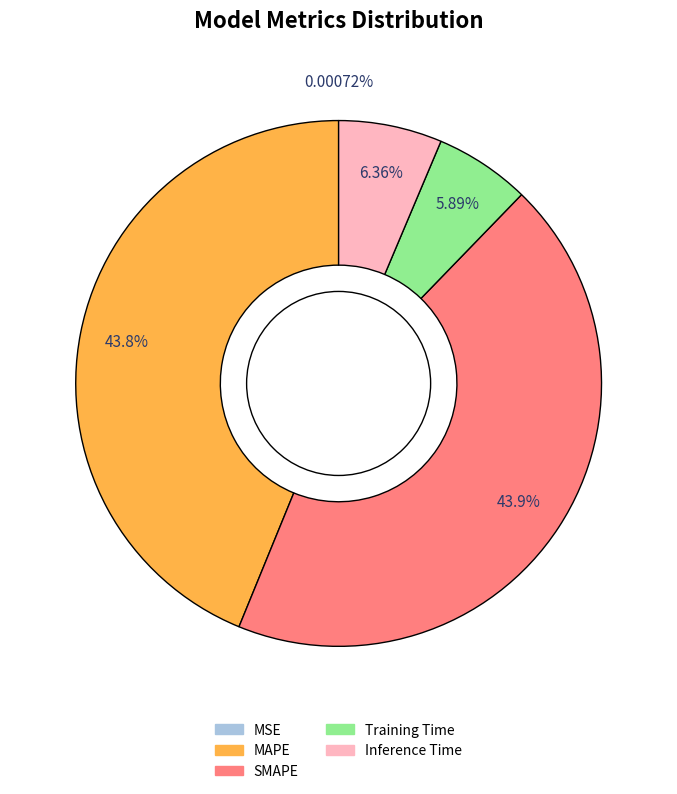

Between Training Time and MAPE, which is larger?

MAPE